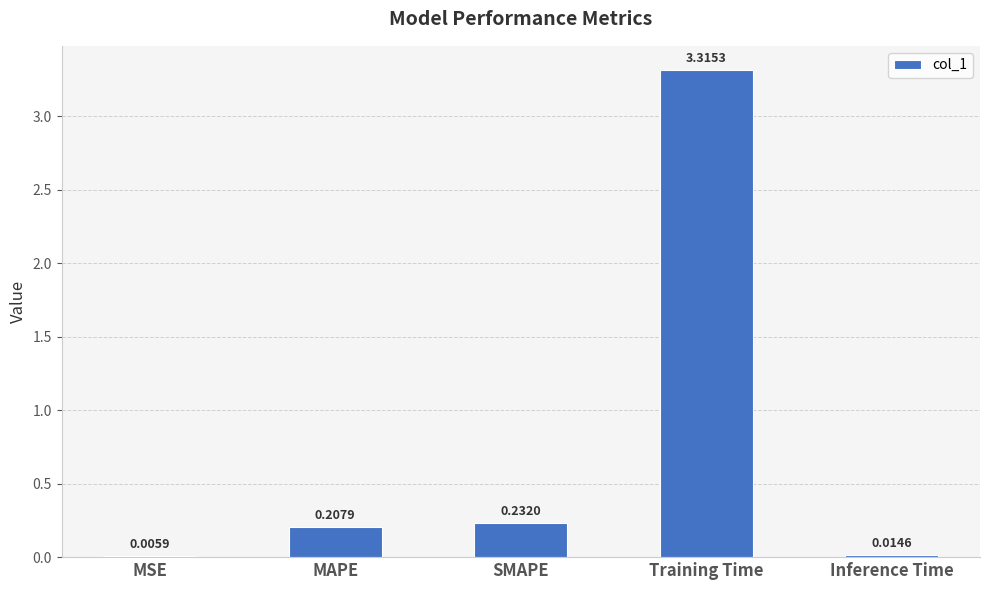

Which category has the highest value across all series?

Training Time